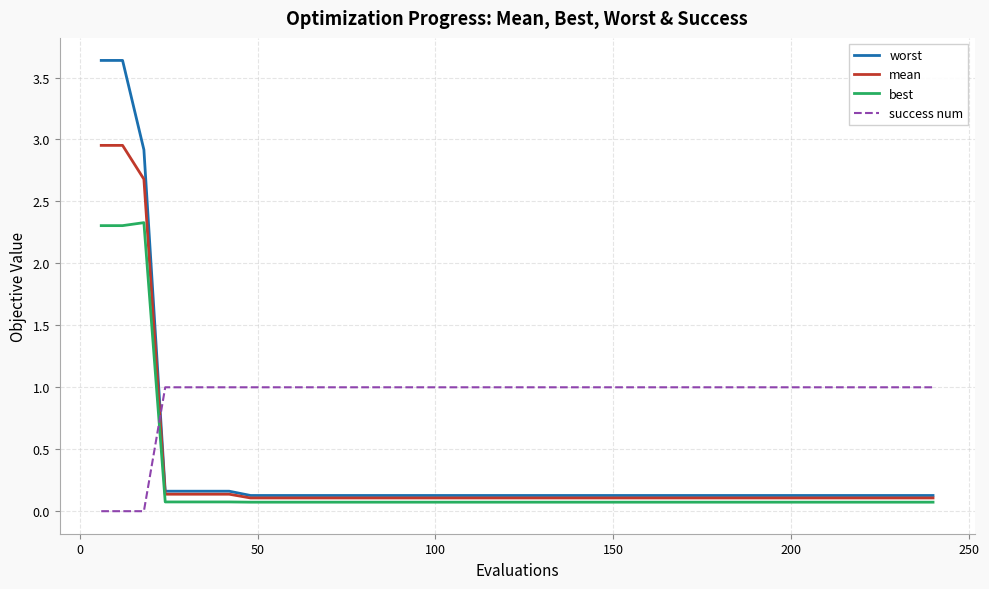

At how many categories does at least one series exceed 3?

2